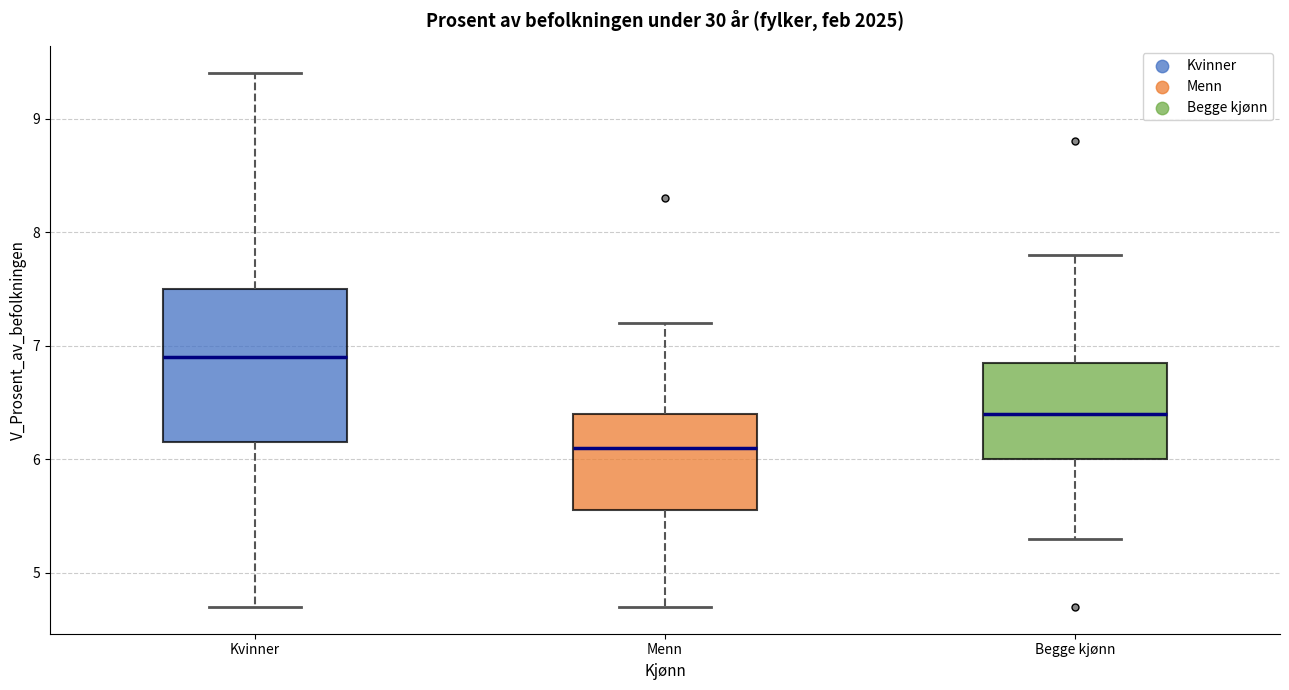

Which box has the lowest median line?

Menn